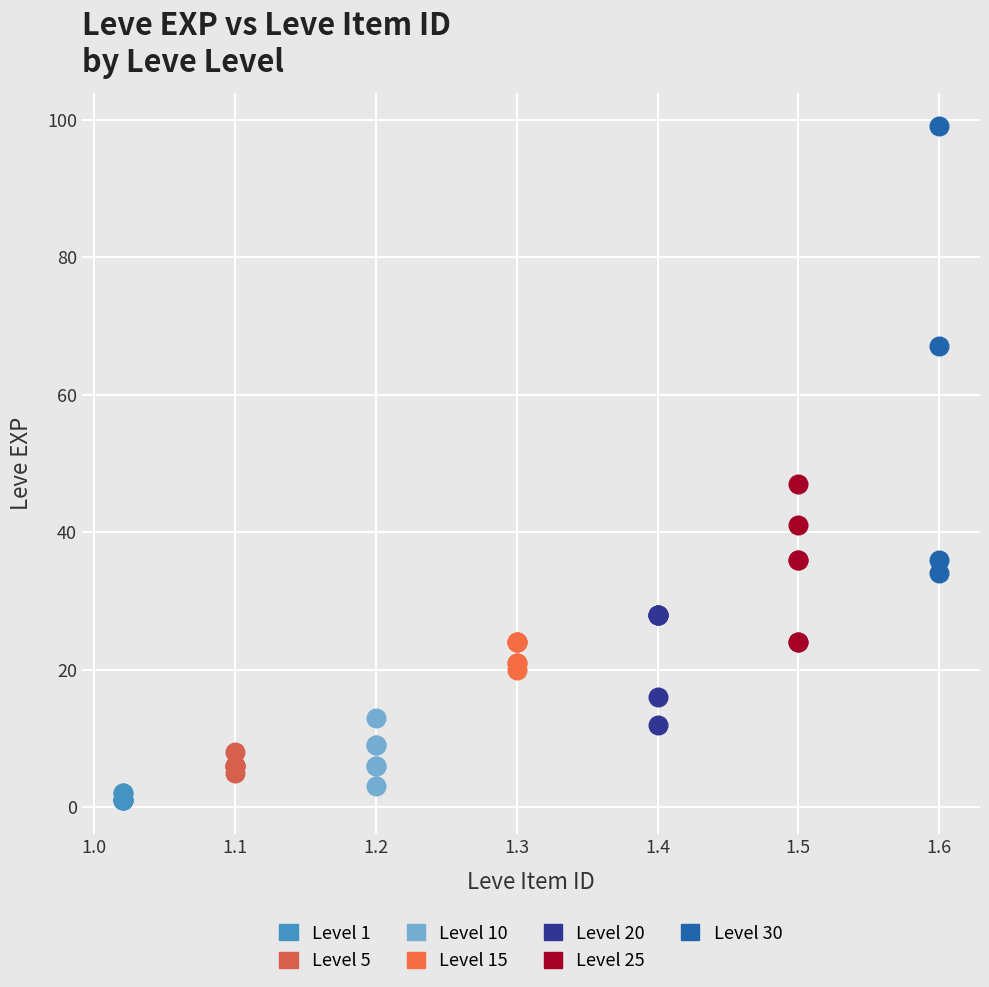

Which series contains the highest Y value?

Level 30